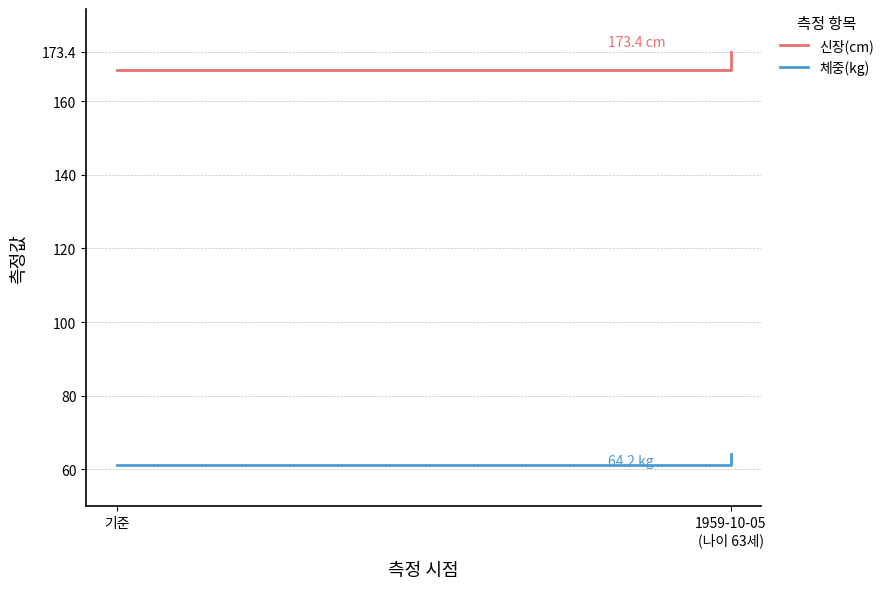

Which series changed the most between 기준 and 1959-10-05
(나이 63세)?

신장(cm)